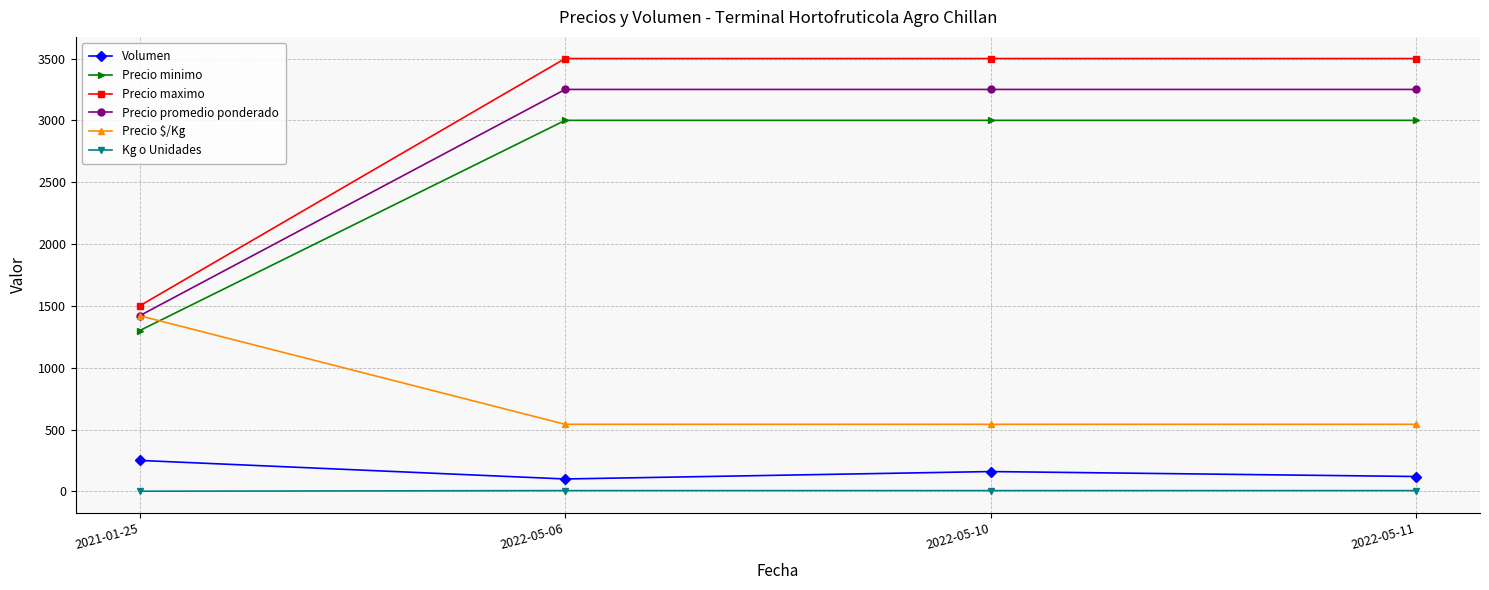

True or false: Precio minimo and Kg o Unidades intersect in this chart.

False